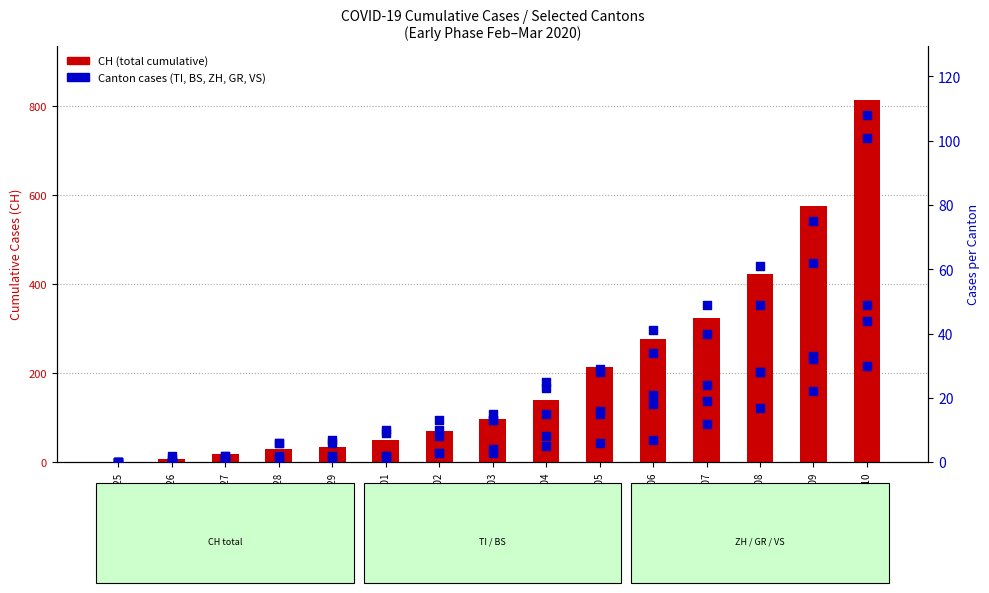

What is the total value across all series at 2020-03-09?

799